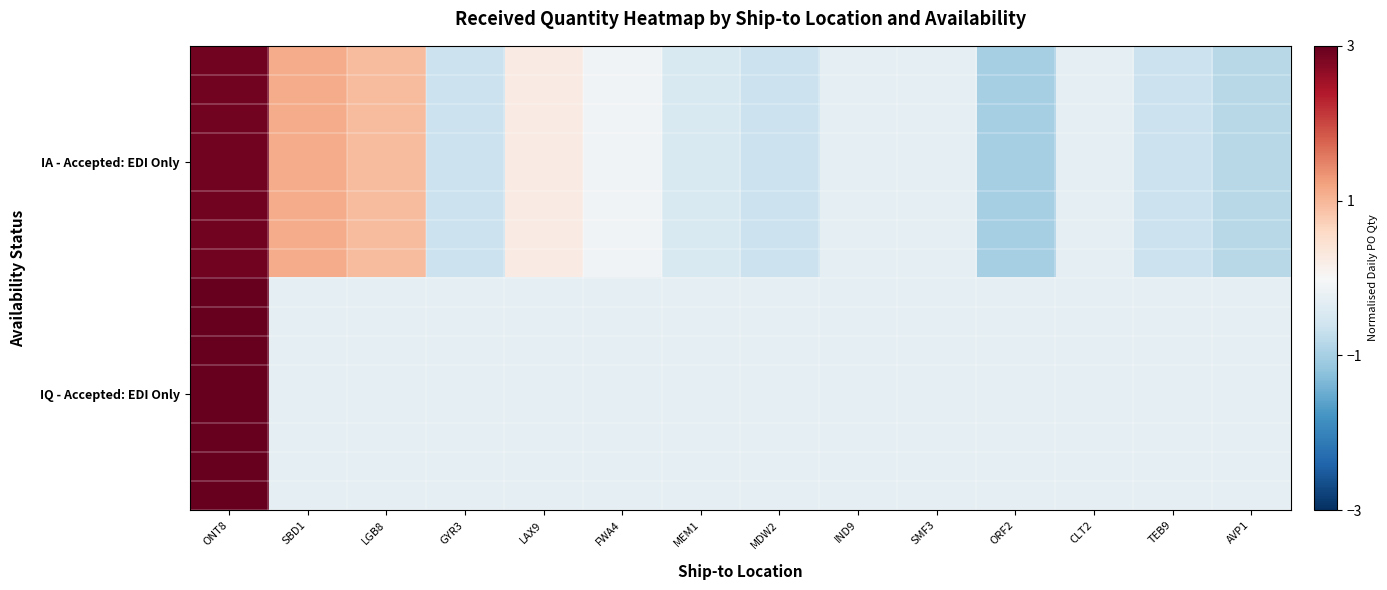

Which label corresponds to the smallest value in the chart?

ORF2